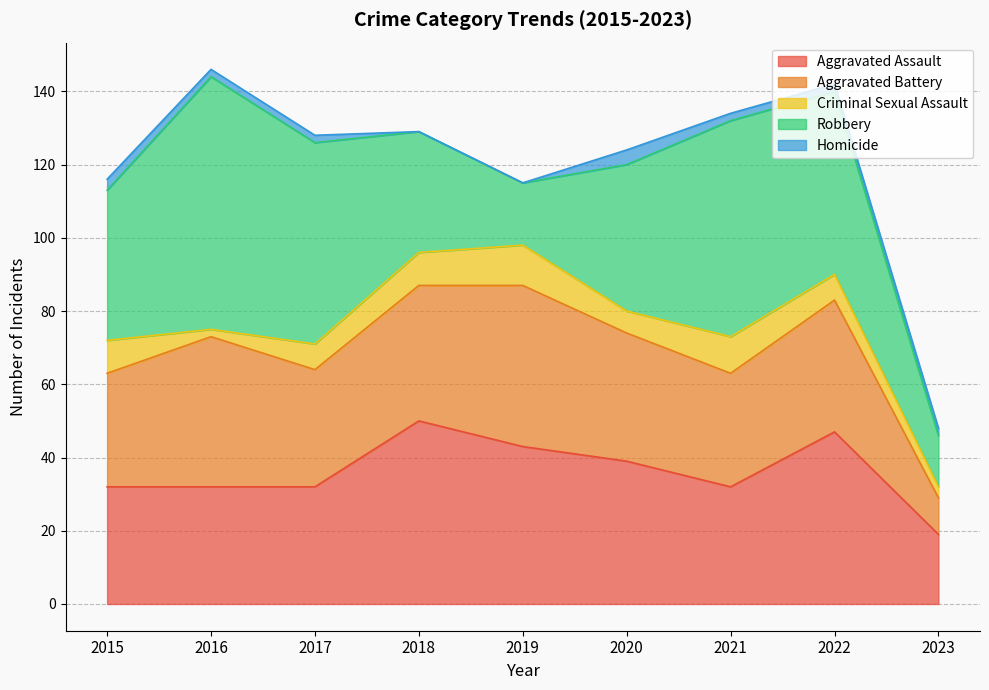

Between 2020 and 2022, which series saw the biggest shift?

Robbery